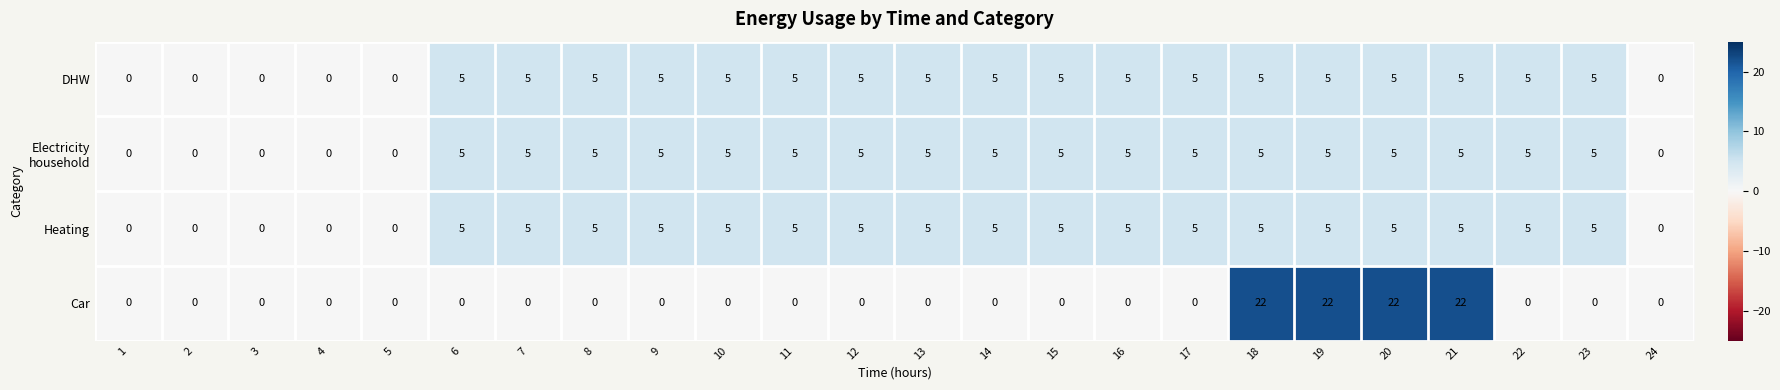

What is the total value across all series at 9?

15